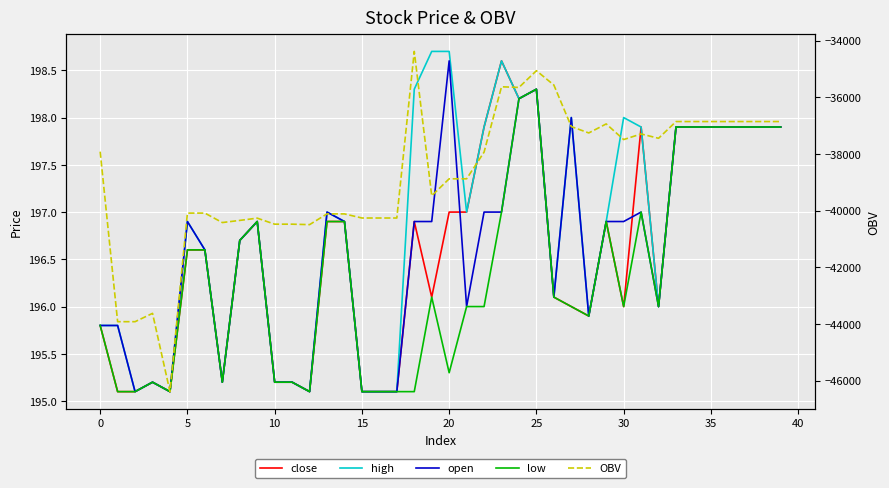

Which series has the largest range (max minus min)?

OBV